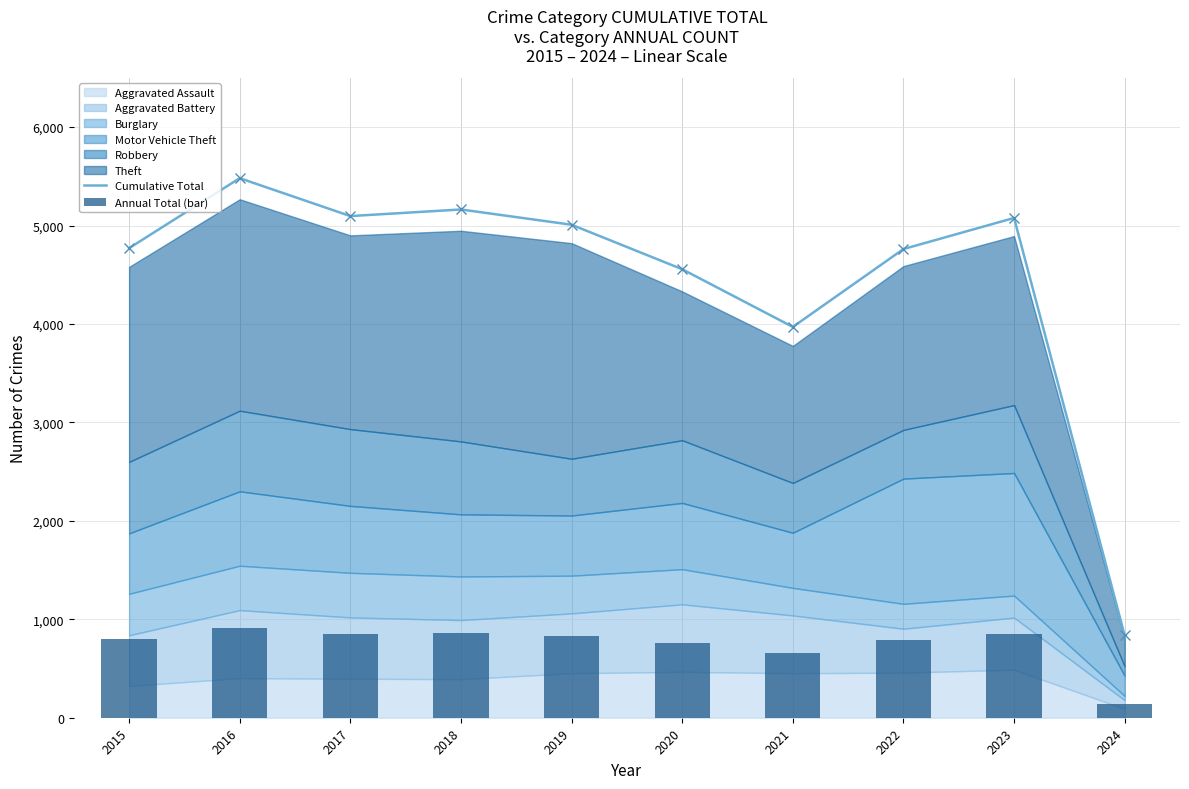

What is the maximum value for Cumulative Total?

5481